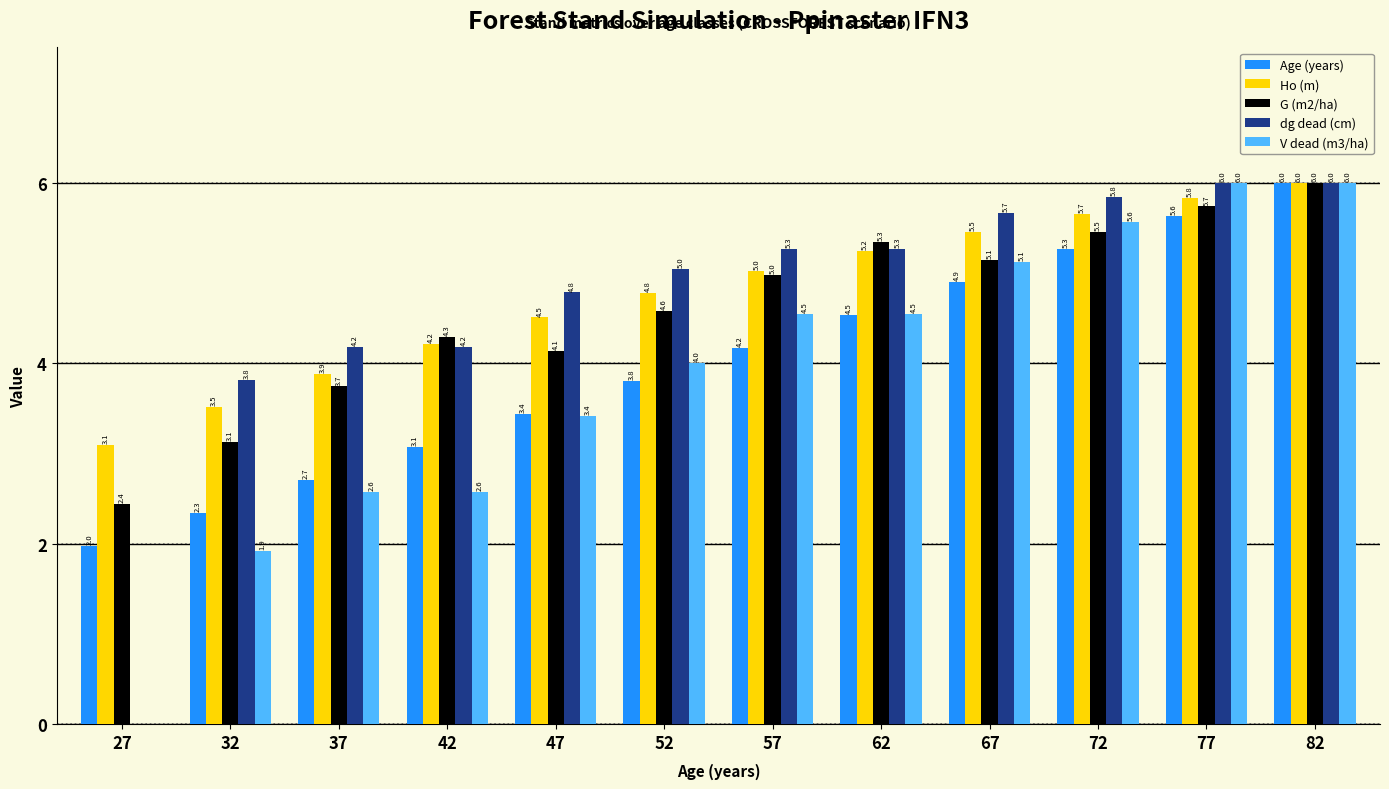

Which series has the largest total across all categories?

Ho (m)